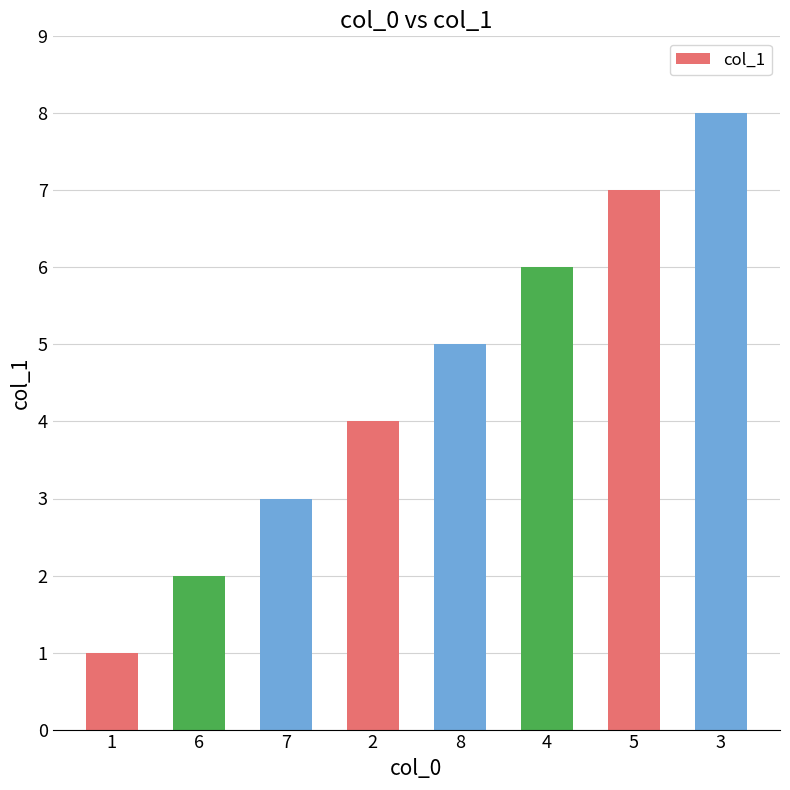

Reading right to left, list all the values displayed in this chart.

3=8	5=7	4=6	8=5	2=4	7=3	6=2	1=1